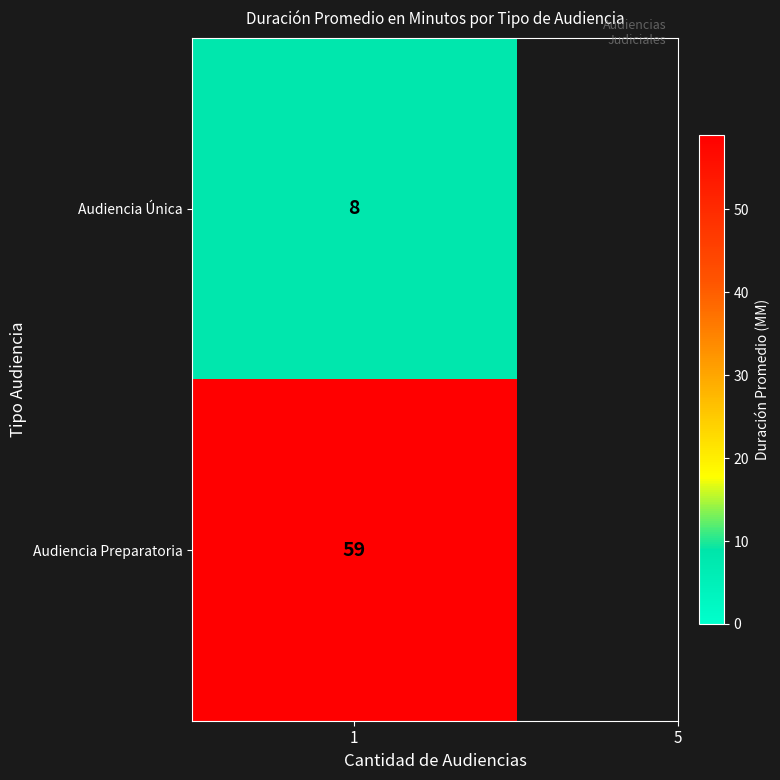

Reading left to right, extract all data points from this chart.

Audiencia Única=8	Audiencia Preparatoria=59